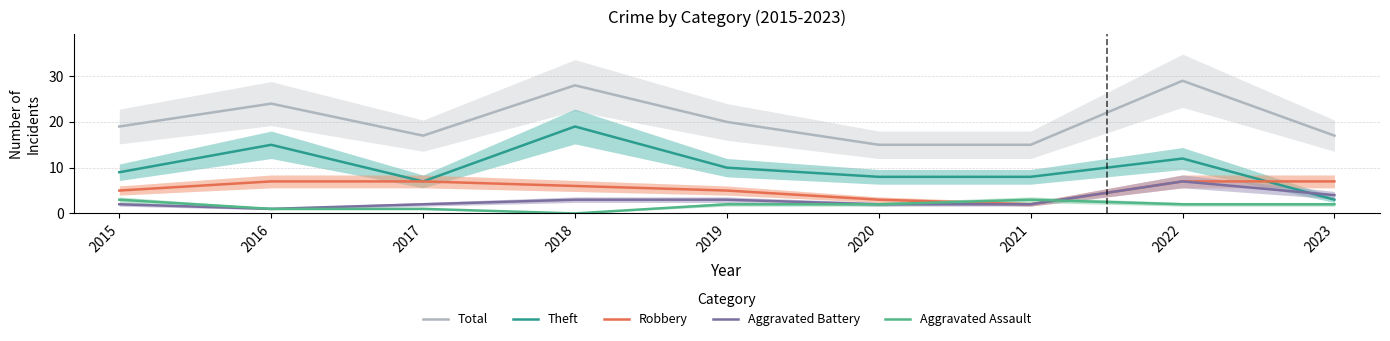

At which label does Theft reach its minimum?

2023